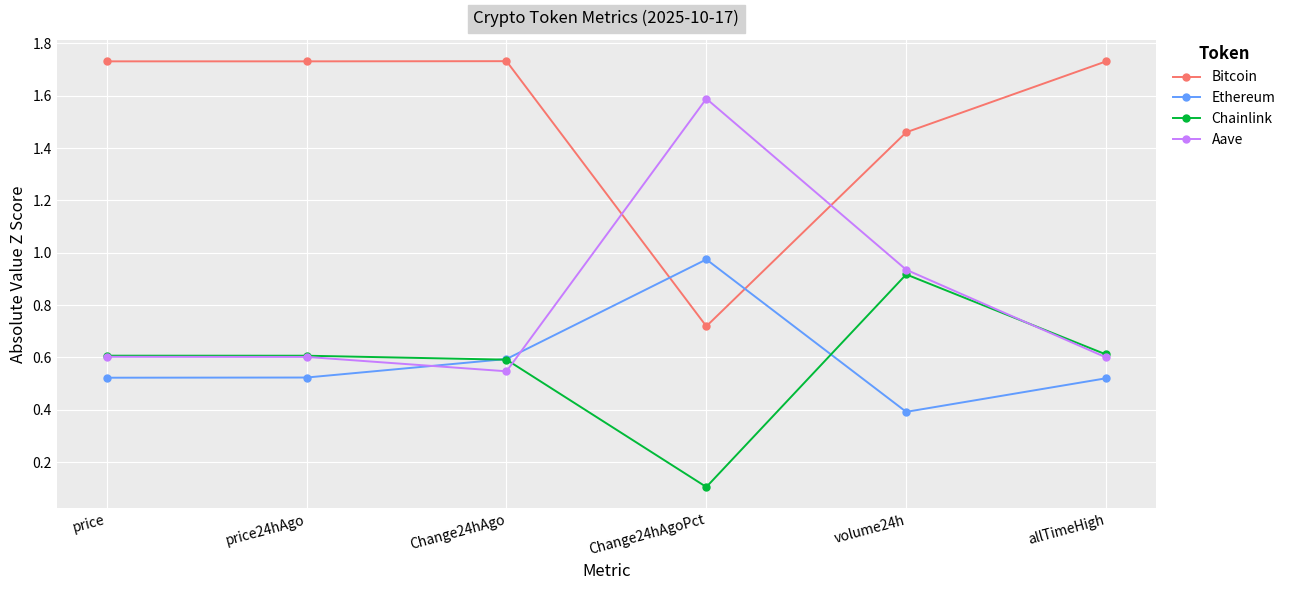

Which series ends up on top after the final intersection of Ethereum and Chainlink?

Chainlink